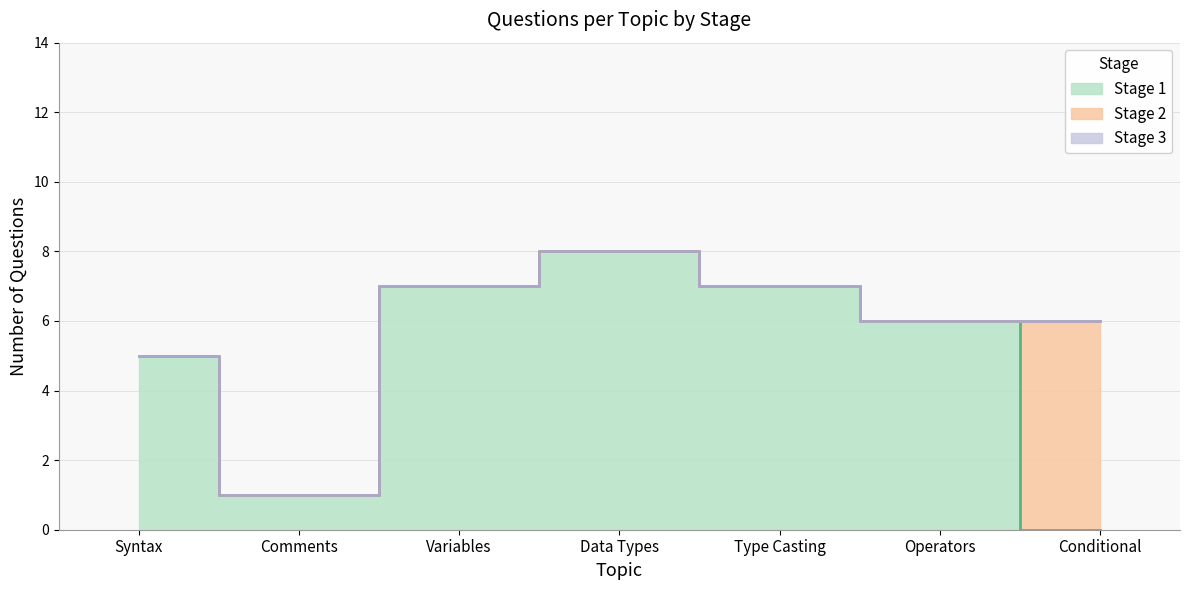

Does the chart display data point markers on the line(s)?

No